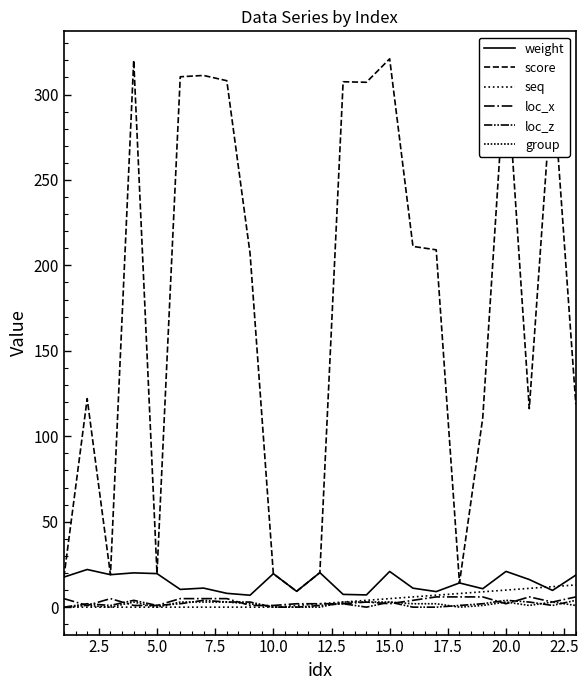

How many group values are between 0 and 3?

23